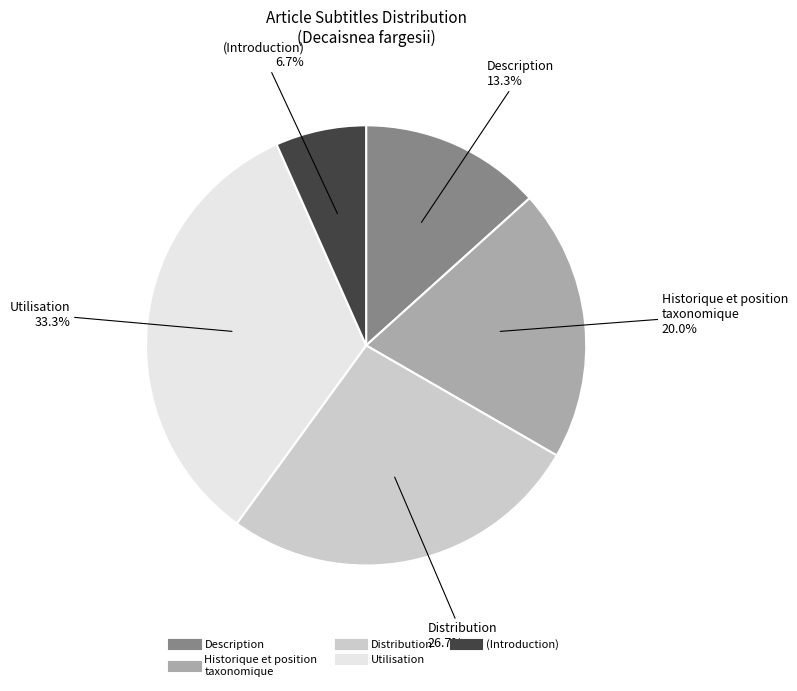

Is there any slice that represents more than half of the pie?

No